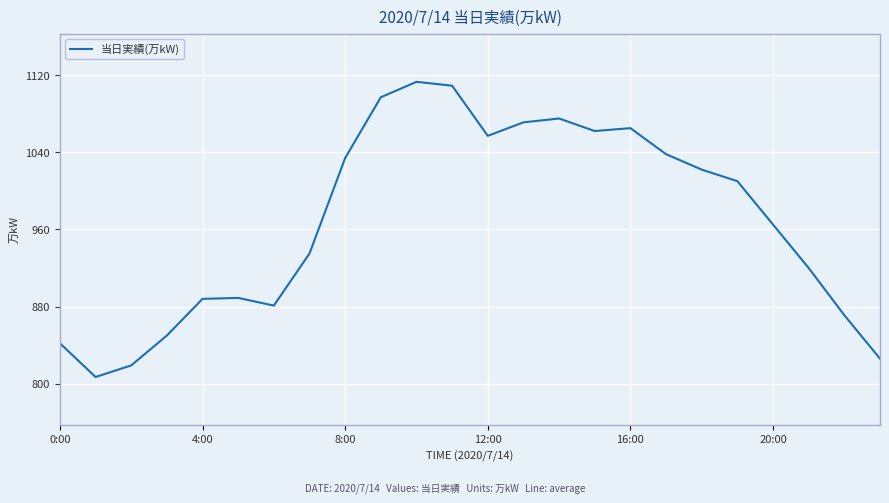

What is the minimum value shown in the chart?

807